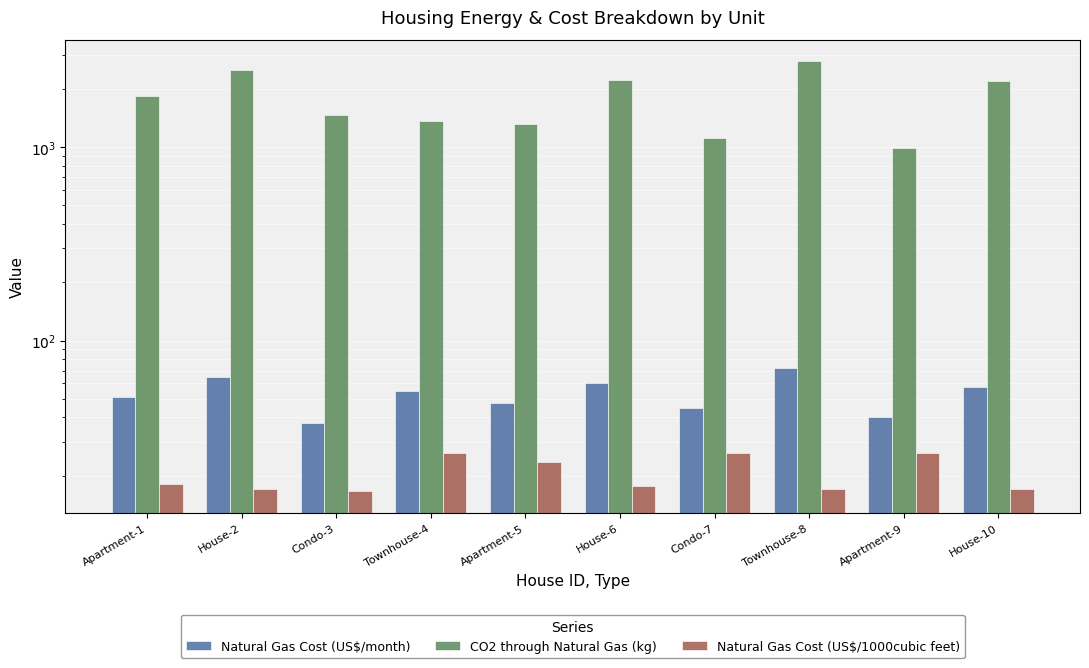

What is the difference between the Natural Gas Cost (US$/1000cubic feet) values at Townhouse-8 and Townhouse-4?

9.3